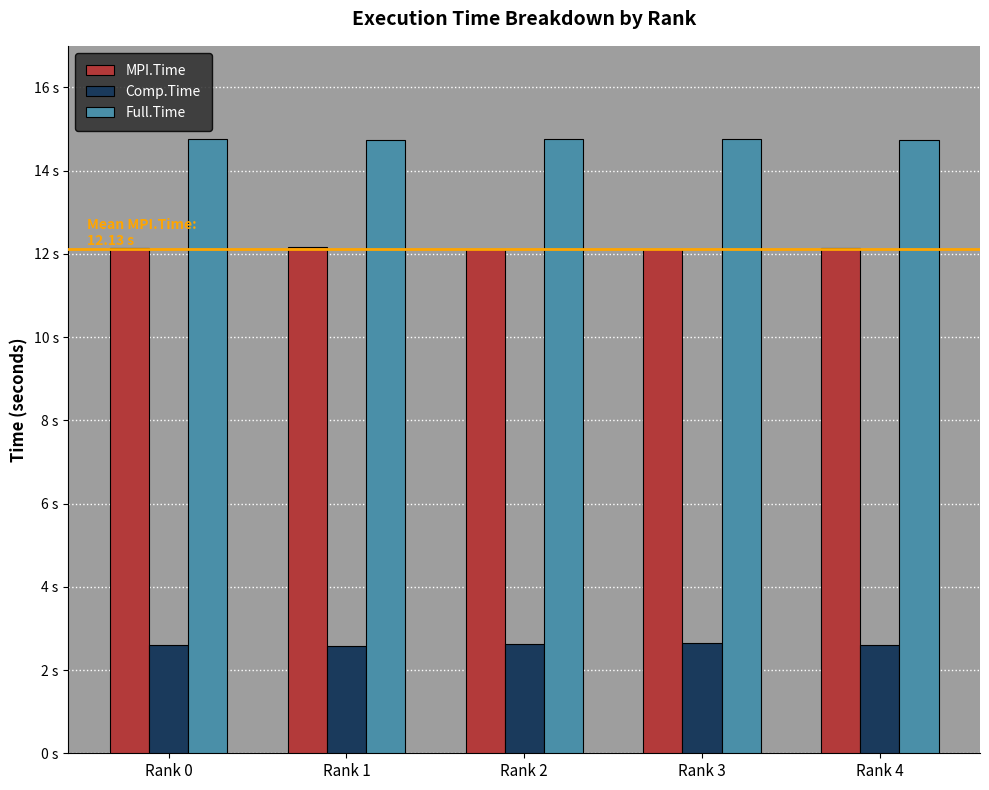

What is the sum of all MPI.Time values?

60.7